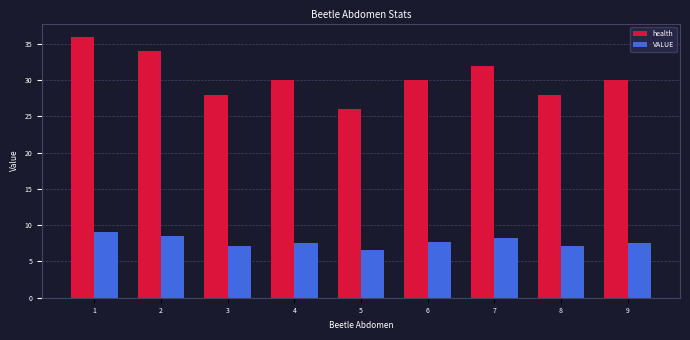

At which label does VALUE first exceed 7?

1